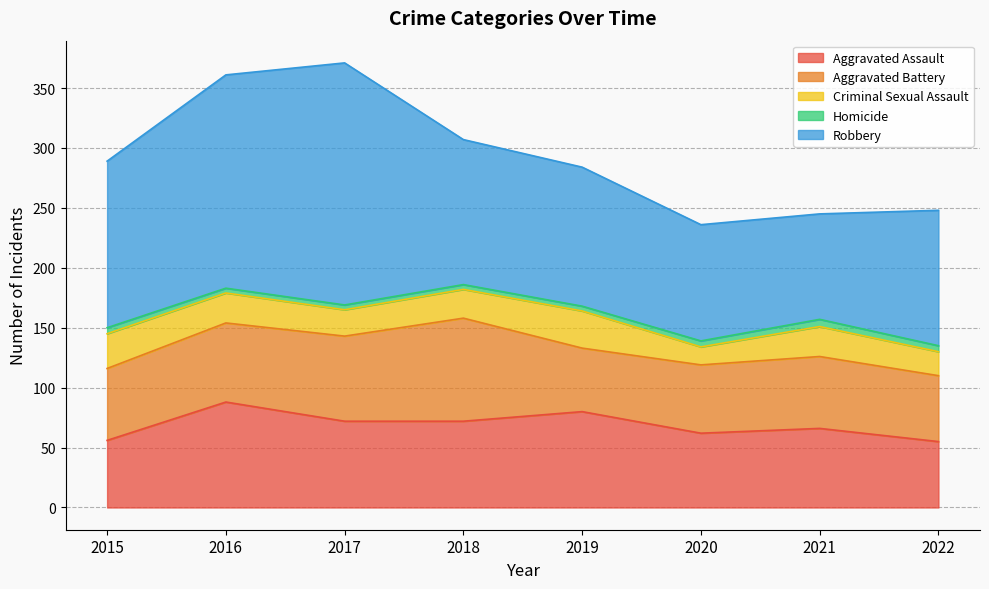

In Robbery, how many points are higher than both neighbors (excluding endpoints)?

1